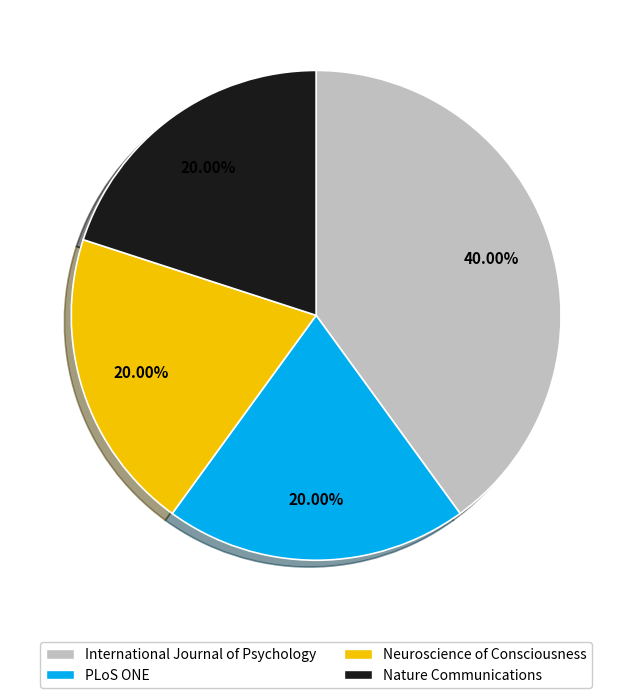

True or false: Neuroscience of Consciousness accounts for 28% of the total.

False